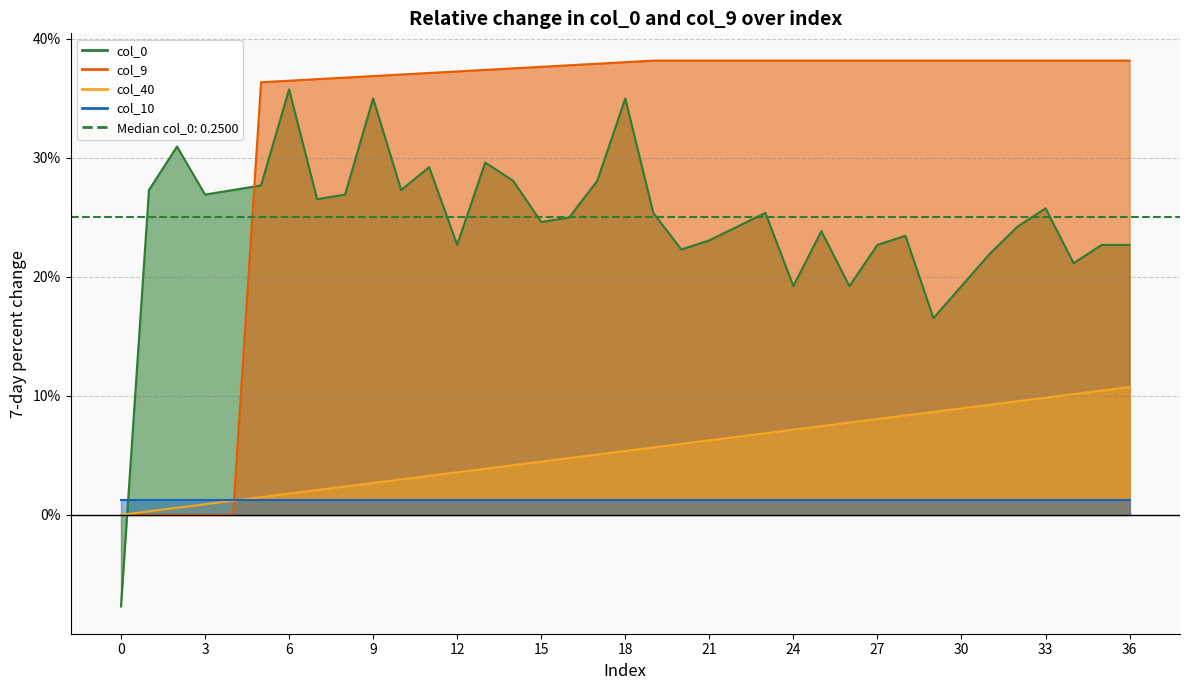

True or false: col_0 line has a value of 0.5 at 12.

False